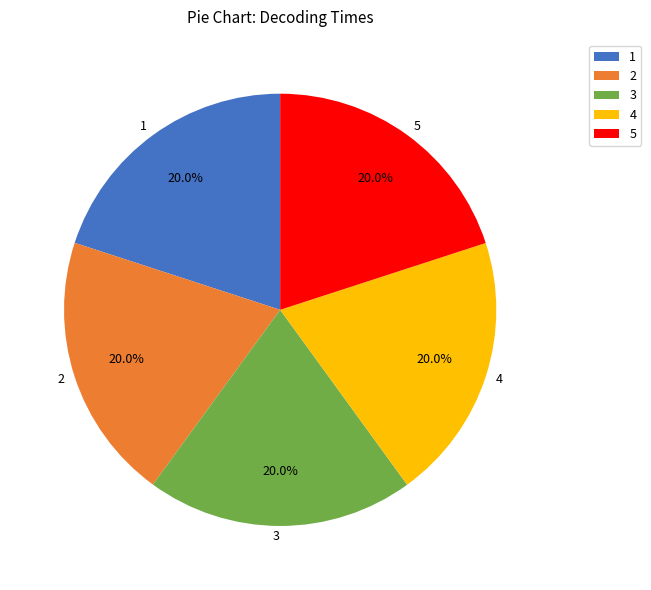

What is the total percentage of 1 and 4?

40.0%